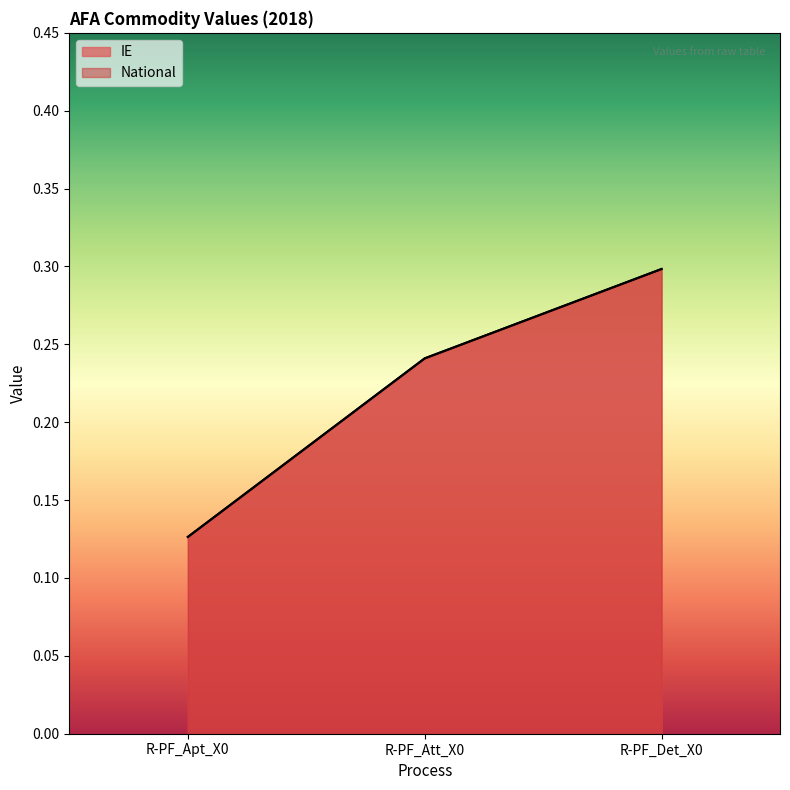

Does the chart have visible grid lines?

No